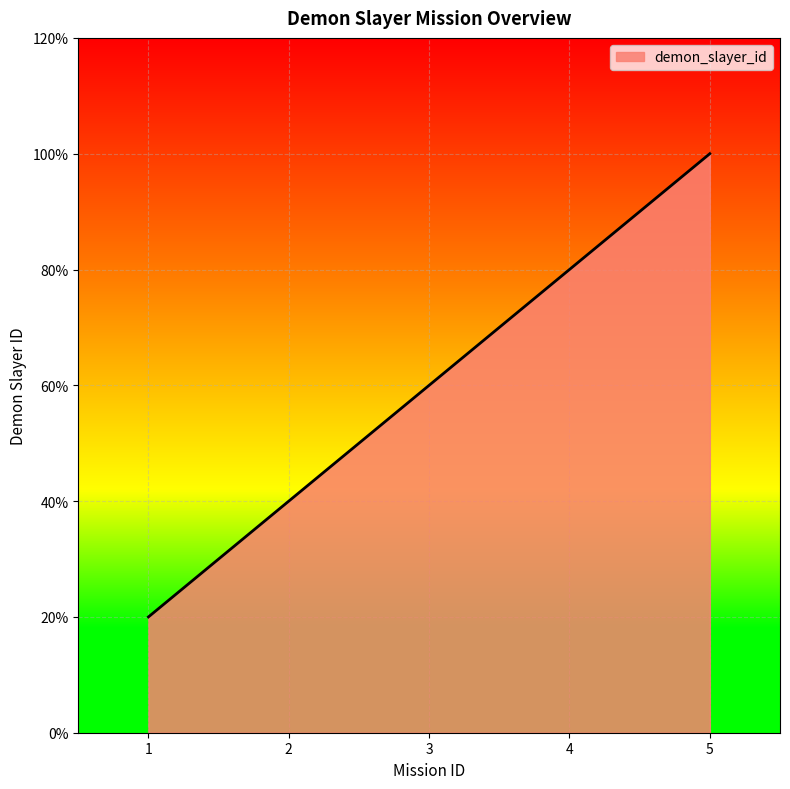

At which label is the value closest to 3?

3